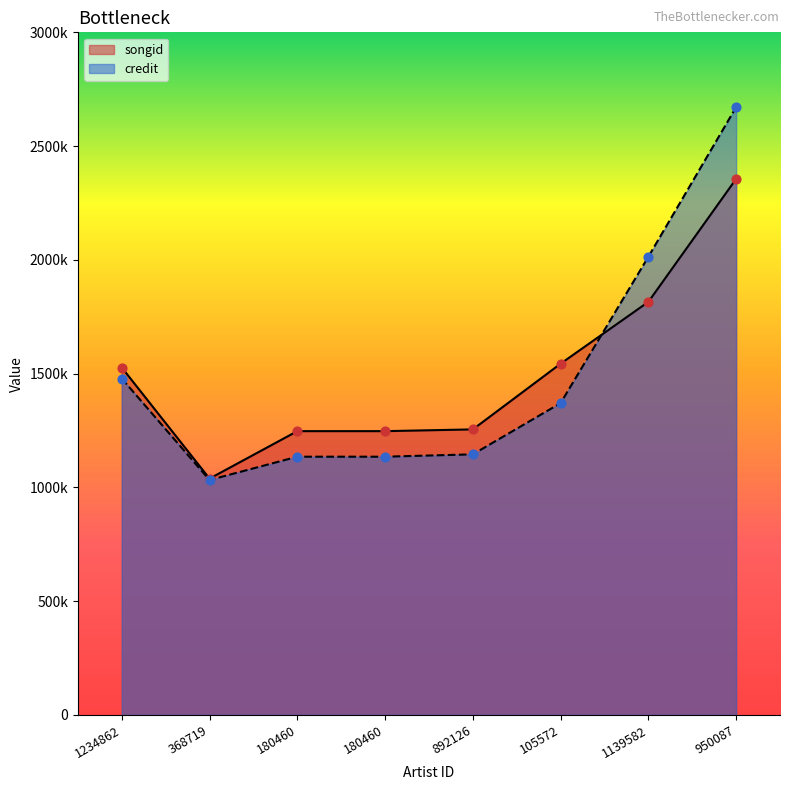

Which series contains the highest Y value?

credit